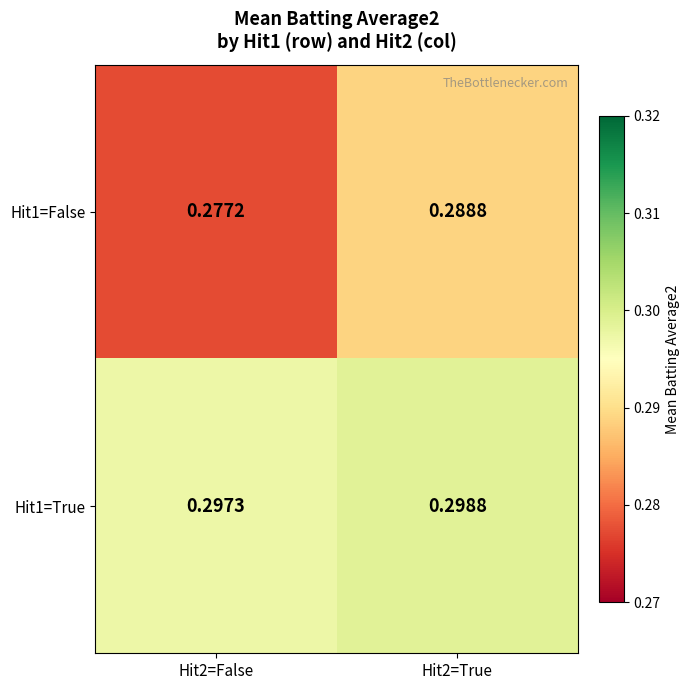

Is the value of Hit1=False at Hit2=False greater than the value of Hit1=True at Hit2=True?

No